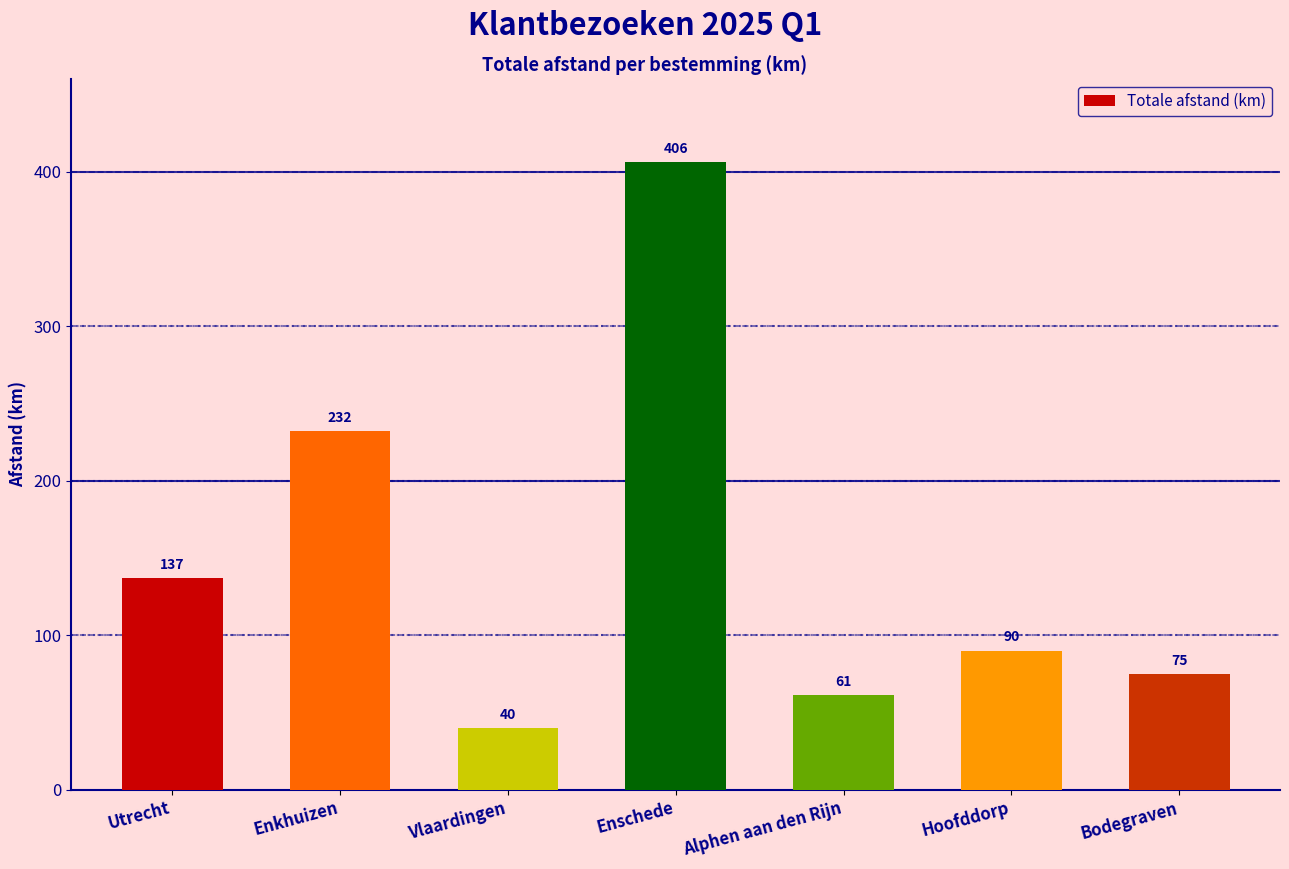

How many distinct data groups are displayed?

1